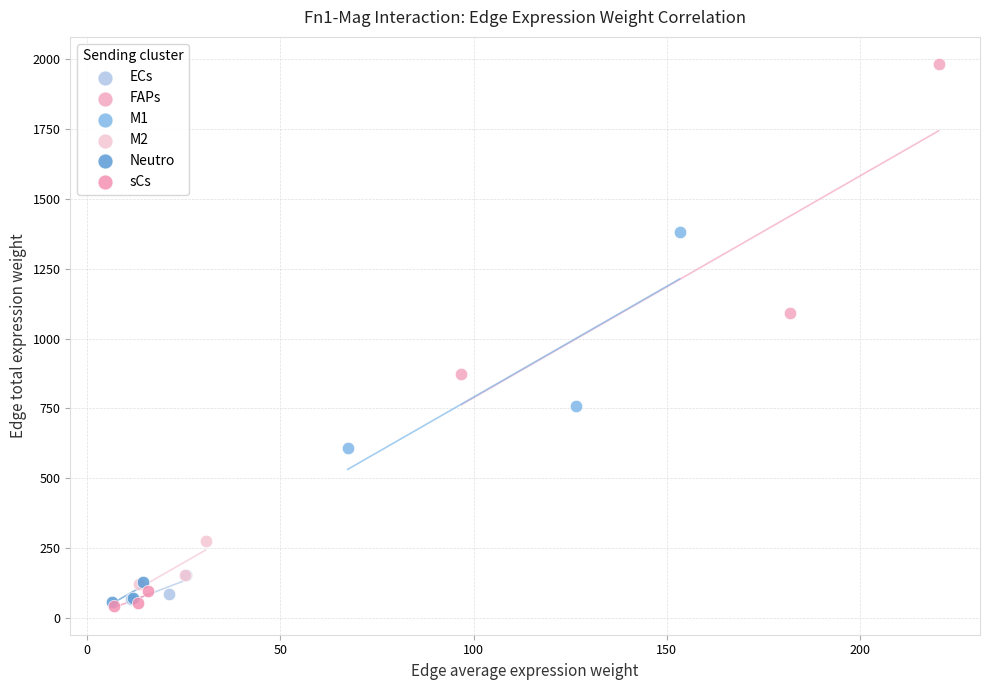

Which series has the largest Y range (max minus min)?

FAPs